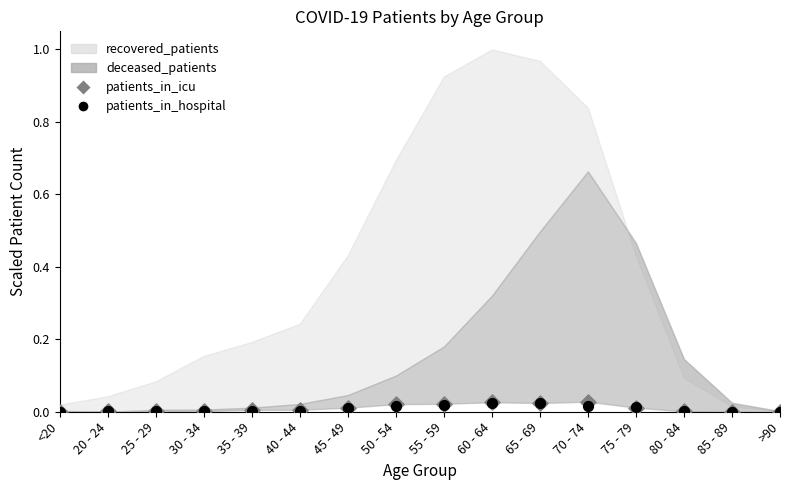

Which series reaches the maximum Y coordinate?

patients_in_icu